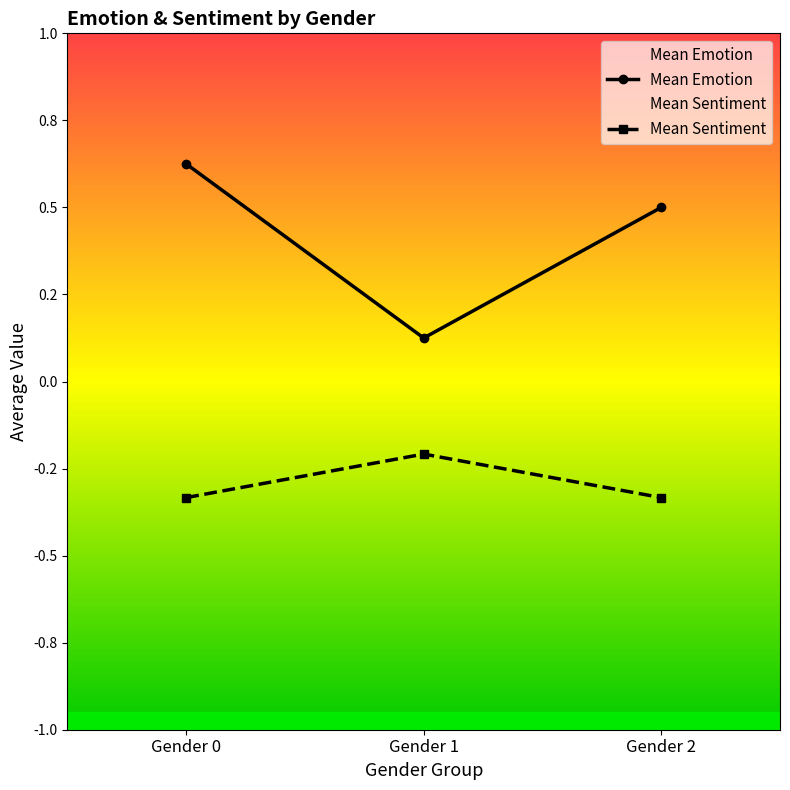

Which series changed the most between Gender 0 and Gender 2?

Mean Emotion